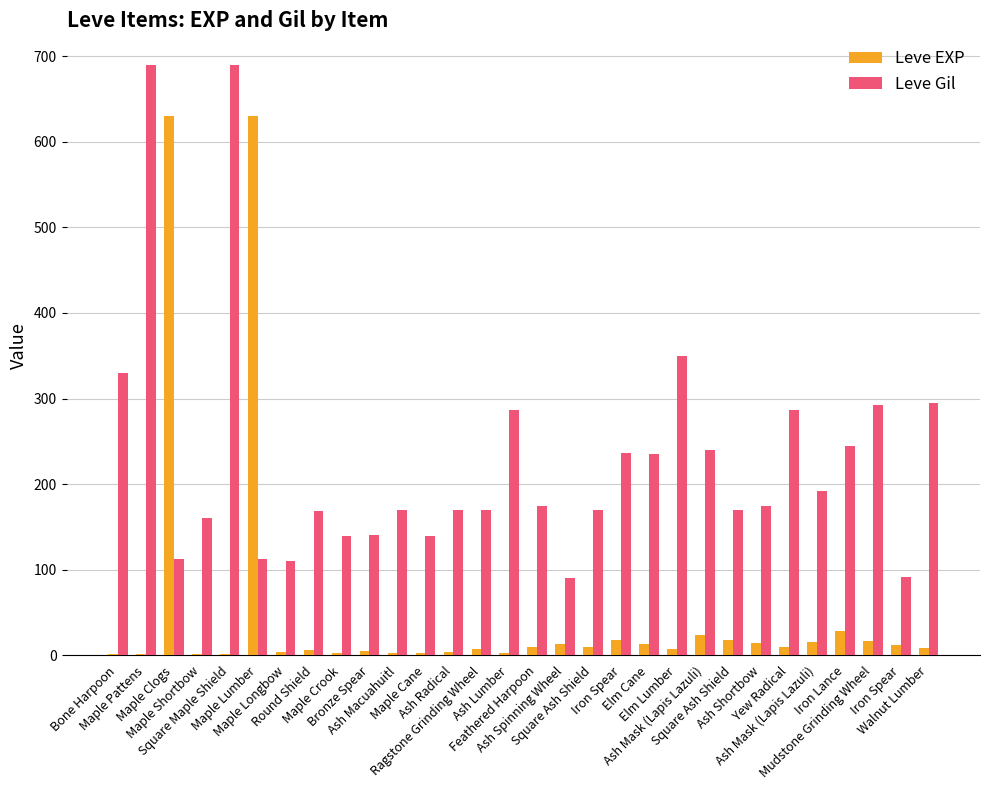

What are all the series names shown in the legend?

Leve EXP, Leve Gil